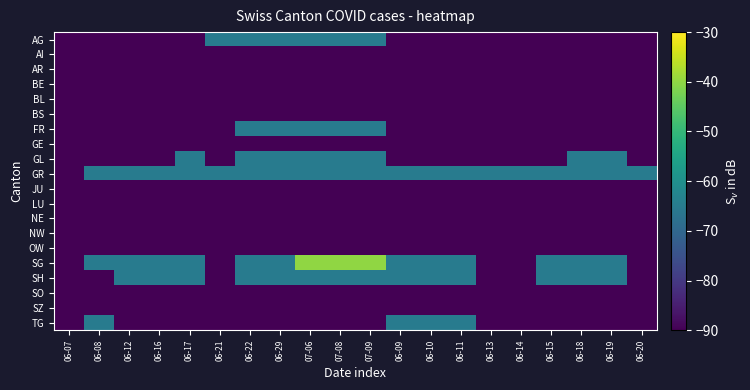

Reading left to right, extract all data points from this chart.

AG: 06-07=-90	06-08=-90	06-12=-90	06-16=-90	06-17=-90	06-21=-65	06-22=-65	06-29=-65	07-06=-65	07-08=-65	07-09=-65	06-09=-90	06-10=-90	06-11=-90	06-13=-90	06-14=-90	06-15=-90	06-18=-90	06-19=-90	06-20=-90
AI: 06-07=-90	06-08=-90	06-12=-90	06-16=-90	06-17=-90	06-21=-90	06-22=-90	06-29=-90	07-06=-90	07-08=-90	07-09=-90	06-09=-90	06-10=-90	06-11=-90	06-13=-90	06-14=-90	06-15=-90	06-18=-90	06-19=-90	06-20=-90
AR: 06-07=-90	06-08=-90	06-12=-90	06-16=-90	06-17=-90	06-21=-90	06-22=-90	06-29=-90	07-06=-90	07-08=-90	07-09=-90	06-09=-90	06-10=-90	06-11=-90	06-13=-90	06-14=-90	06-15=-90	06-18=-90	06-19=-90	06-20=-90
BE: 06-07=-90	06-08=-90	06-12=-90	06-16=-90	06-17=-90	06-21=-90	06-22=-90	06-29=-90	07-06=-90	07-08=-90	07-09=-90	06-09=-90	06-10=-90	06-11=-90	06-13=-90	06-14=-90	06-15=-90	06-18=-90	06-19=-90	06-20=-90
BL: 06-07=-90	06-08=-90	06-12=-90	06-16=-90	06-17=-90	06-21=-90	06-22=-90	06-29=-90	07-06=-90	07-08=-90	07-09=-90	06-09=-90	06-10=-90	06-11=-90	06-13=-90	06-14=-90	06-15=-90	06-18=-90	06-19=-90	06-20=-90
BS: 06-07=-90	06-08=-90	06-12=-90	06-16=-90	06-17=-90	06-21=-90	06-22=-90	06-29=-90	07-06=-90	07-08=-90	07-09=-90	06-09=-90	06-10=-90	06-11=-90	06-13=-90	06-14=-90	06-15=-90	06-18=-90	06-19=-90	06-20=-90
FR: 06-07=-90	06-08=-90	06-12=-90	06-16=-90	06-17=-90	06-21=-90	06-22=-65	06-29=-65	07-06=-65	07-08=-65	07-09=-65	06-09=-90	06-10=-90	06-11=-90	06-13=-90	06-14=-90	06-15=-90	06-18=-90	06-19=-90	06-20=-90
GE: 06-07=-90	06-08=-90	06-12=-90	06-16=-90	06-17=-90	06-21=-90	06-22=-90	06-29=-90	07-06=-90	07-08=-90	07-09=-90	06-09=-90	06-10=-90	06-11=-90	06-13=-90	06-14=-90	06-15=-90	06-18=-90	06-19=-90	06-20=-90
GL: 06-07=-90	06-08=-90	06-12=-90	06-16=-90	06-17=-65	06-21=-90	06-22=-65	06-29=-65	07-06=-65	07-08=-65	07-09=-65	06-09=-90	06-10=-90	06-11=-90	06-13=-90	06-14=-90	06-15=-90	06-18=-65	06-19=-65	06-20=-90
GR: 06-07=-90	06-08=-65	06-12=-65	06-16=-65	06-17=-65	06-21=-65	06-22=-65	06-29=-65	07-06=-65	07-08=-65	07-09=-65	06-09=-65	06-10=-65	06-11=-65	06-13=-65	06-14=-65	06-15=-65	06-18=-65	06-19=-65	06-20=-65
JU: 06-07=-90	06-08=-90	06-12=-90	06-16=-90	06-17=-90	06-21=-90	06-22=-90	06-29=-90	07-06=-90	07-08=-90	07-09=-90	06-09=-90	06-10=-90	06-11=-90	06-13=-90	06-14=-90	06-15=-90	06-18=-90	06-19=-90	06-20=-90
LU: 06-07=-90	06-08=-90	06-12=-90	06-16=-90	06-17=-90	06-21=-90	06-22=-90	06-29=-90	07-06=-90	07-08=-90	07-09=-90	06-09=-90	06-10=-90	06-11=-90	06-13=-90	06-14=-90	06-15=-90	06-18=-90	06-19=-90	06-20=-90
NE: 06-07=-90	06-08=-90	06-12=-90	06-16=-90	06-17=-90	06-21=-90	06-22=-90	06-29=-90	07-06=-90	07-08=-90	07-09=-90	06-09=-90	06-10=-90	06-11=-90	06-13=-90	06-14=-90	06-15=-90	06-18=-90	06-19=-90	06-20=-90
NW: 06-07=-90	06-08=-90	06-12=-90	06-16=-90	06-17=-90	06-21=-90	06-22=-90	06-29=-90	07-06=-90	07-08=-90	07-09=-90	06-09=-90	06-10=-90	06-11=-90	06-13=-90	06-14=-90	06-15=-90	06-18=-90	06-19=-90	06-20=-90
OW: 06-07=-90	06-08=-90	06-12=-90	06-16=-90	06-17=-90	06-21=-90	06-22=-90	06-29=-90	07-06=-90	07-08=-90	07-09=-90	06-09=-90	06-10=-90	06-11=-90	06-13=-90	06-14=-90	06-15=-90	06-18=-90	06-19=-90	06-20=-90
SG: 06-07=-90	06-08=-65	06-12=-65	06-16=-65	06-17=-65	06-21=-90	06-22=-65	06-29=-65	07-06=-40	07-08=-40	07-09=-40	06-09=-65	06-10=-65	06-11=-65	06-13=-90	06-14=-90	06-15=-65	06-18=-65	06-19=-65	06-20=-90
SH: 06-07=-90	06-08=-90	06-12=-65	06-16=-65	06-17=-65	06-21=-90	06-22=-65	06-29=-65	07-06=-65	07-08=-65	07-09=-65	06-09=-65	06-10=-65	06-11=-65	06-13=-90	06-14=-90	06-15=-65	06-18=-65	06-19=-65	06-20=-90
SO: 06-07=-90	06-08=-90	06-12=-90	06-16=-90	06-17=-90	06-21=-90	06-22=-90	06-29=-90	07-06=-90	07-08=-90	07-09=-90	06-09=-90	06-10=-90	06-11=-90	06-13=-90	06-14=-90	06-15=-90	06-18=-90	06-19=-90	06-20=-90
SZ: 06-07=-90	06-08=-90	06-12=-90	06-16=-90	06-17=-90	06-21=-90	06-22=-90	06-29=-90	07-06=-90	07-08=-90	07-09=-90	06-09=-90	06-10=-90	06-11=-90	06-13=-90	06-14=-90	06-15=-90	06-18=-90	06-19=-90	06-20=-90
TG: 06-07=-90	06-08=-65	06-12=-90	06-16=-90	06-17=-90	06-21=-90	06-22=-90	06-29=-90	07-06=-90	07-08=-90	07-09=-90	06-09=-65	06-10=-65	06-11=-65	06-13=-90	06-14=-90	06-15=-90	06-18=-90	06-19=-90	06-20=-90